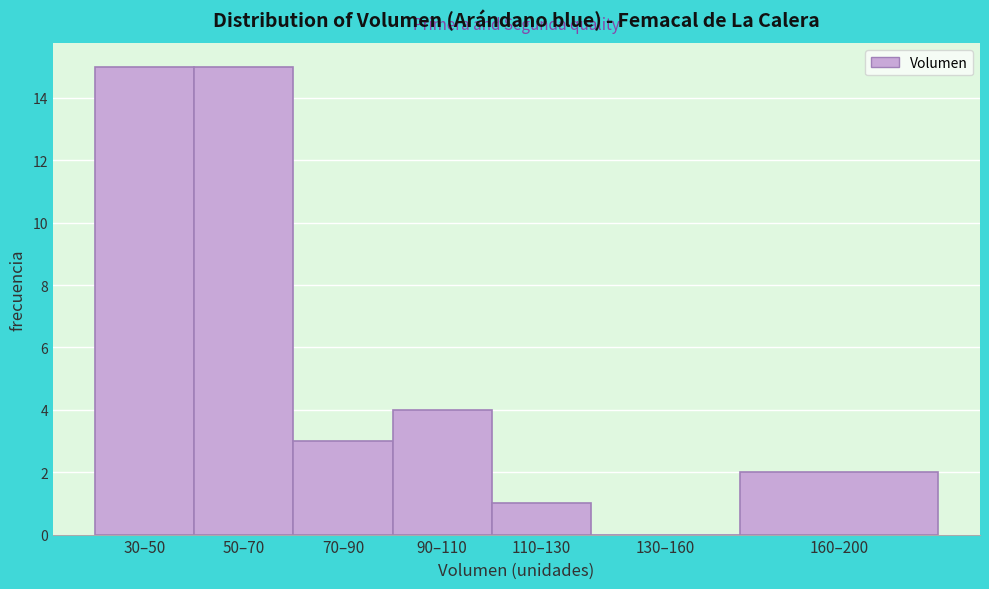

Reading left to right, extract all data points from this chart.

30–50=15	50–70=15	70–90=3	90–110=4	110–130=1	130–160=0	160–200=2